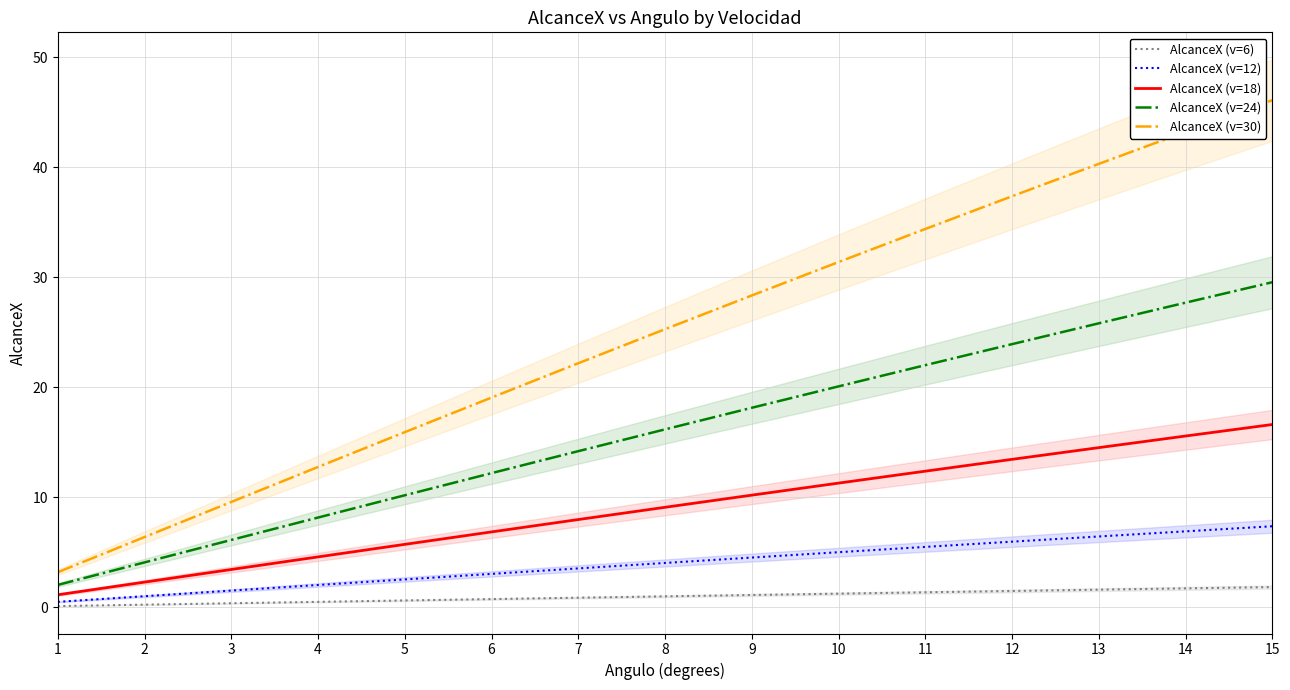

What is the average value of the AlcanceX (v=6) series?

1.0